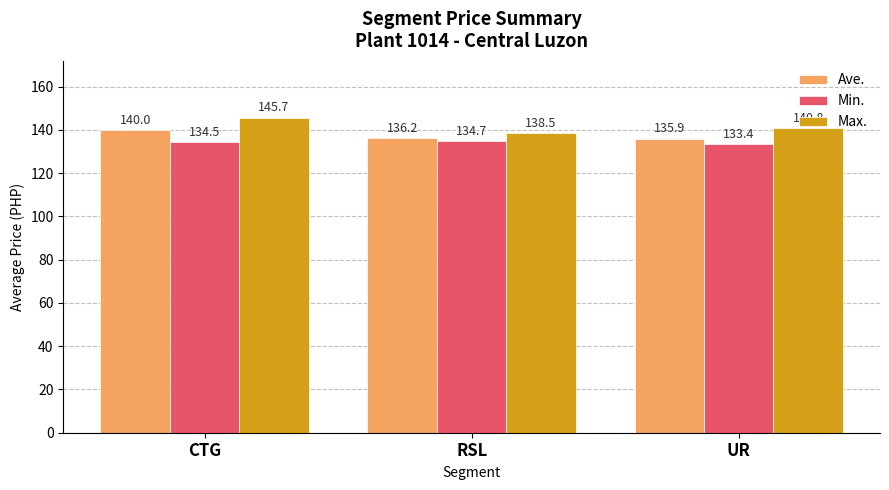

Does the chart contain stacked bars?

No